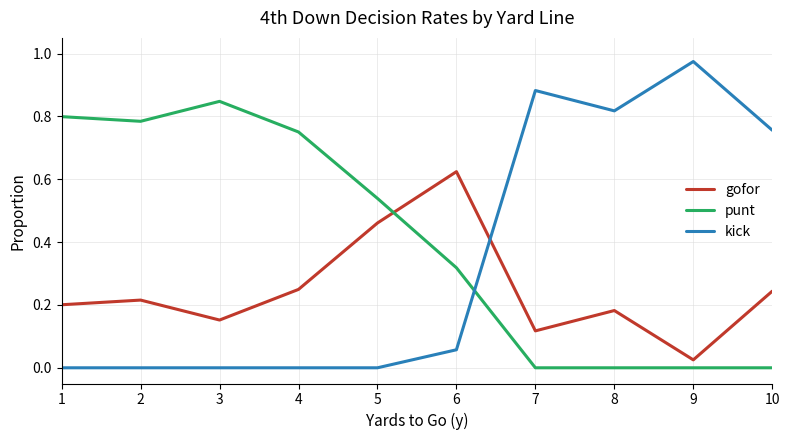

Which category has the highest value in the gofor series?

6